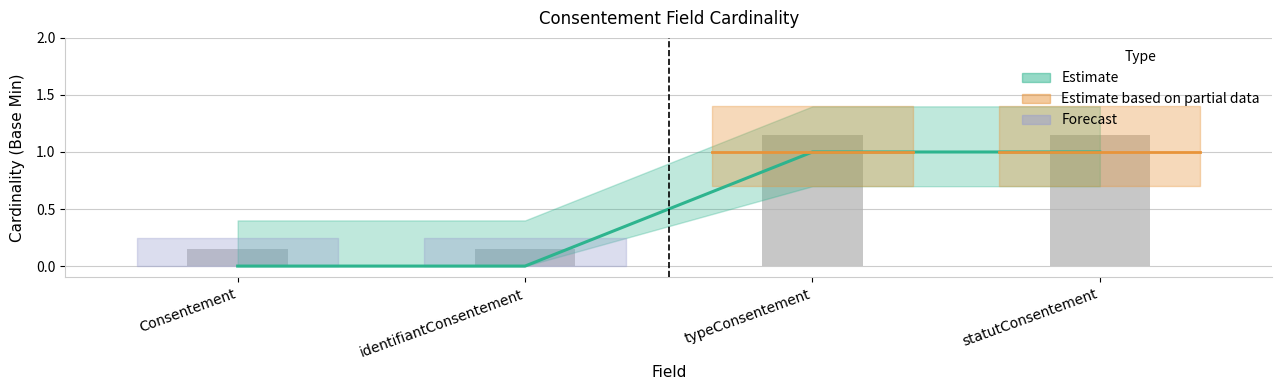

What position from the left is typeConsentement?

3